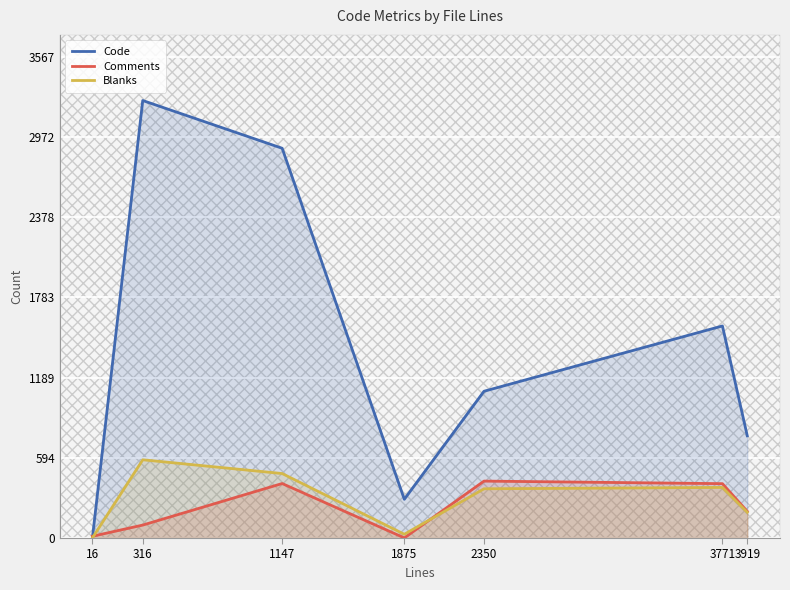

Reading left to right, extract all data points from this chart.

Code: 2	3243	2889	287	1088	1572	758
Comments: 13	96	404	1	422	403	198
Blanks: 1	580	478	28	365	375	191